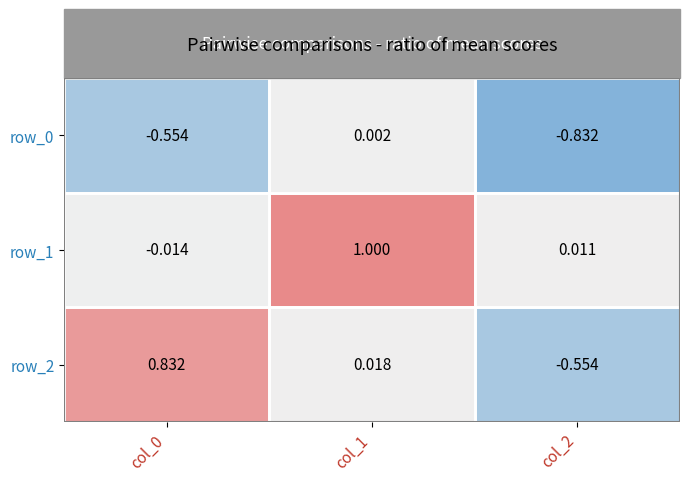

How many positive values does the row_2 series have?

2